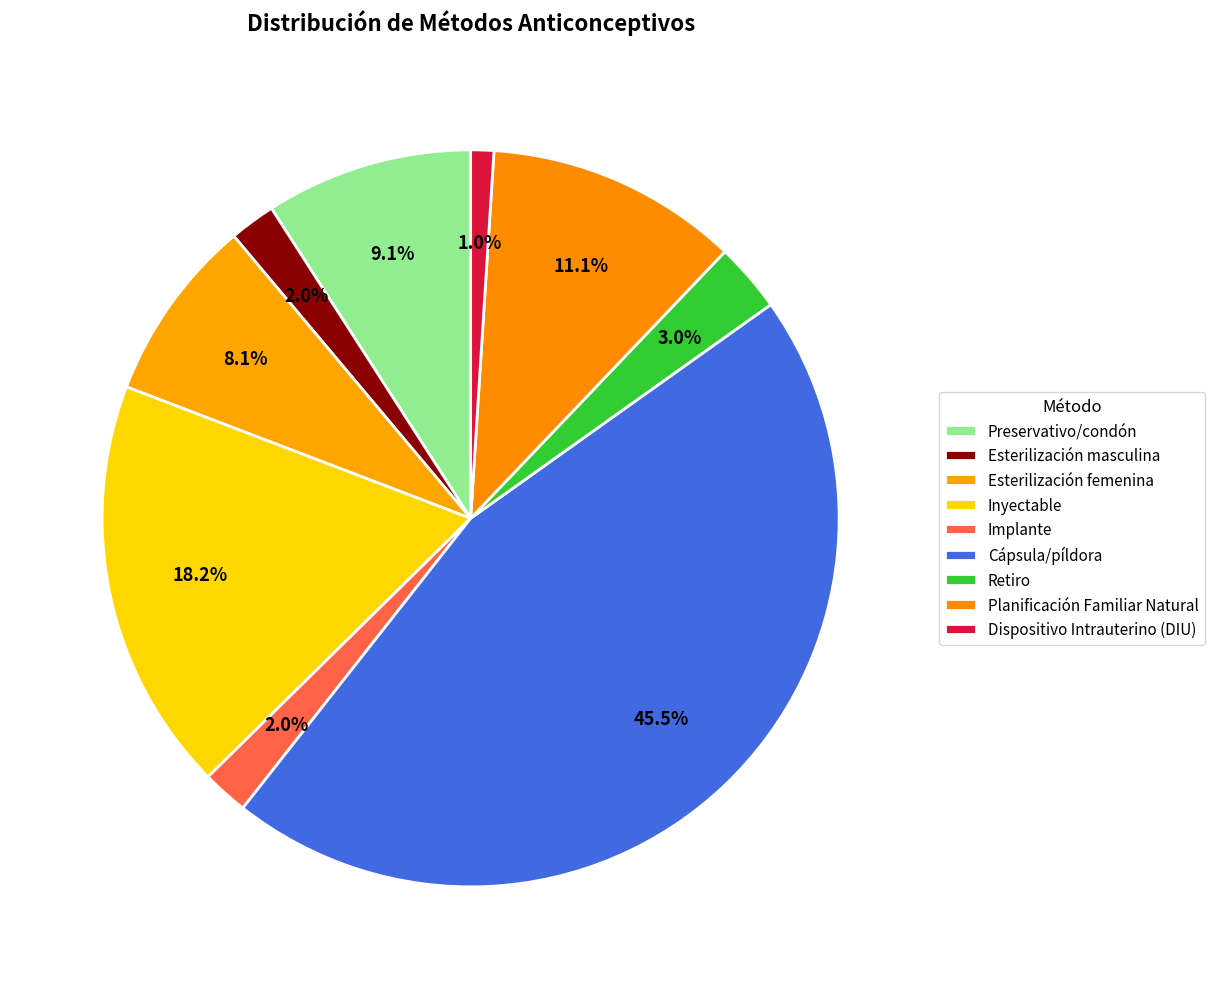

Count the number of slices in the pie.

9